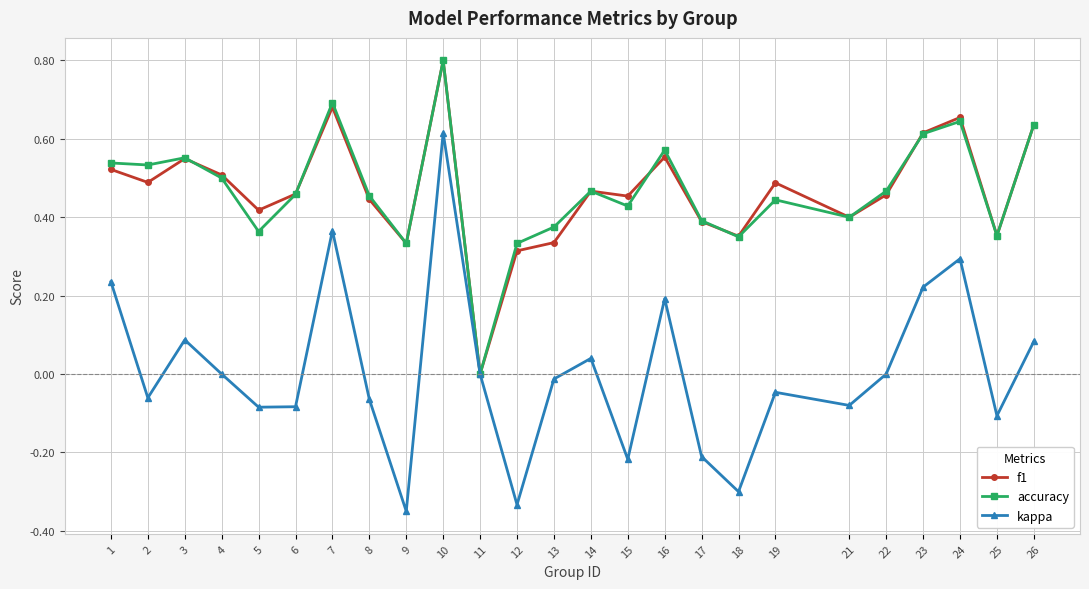

Count the number of data series in this chart.

3